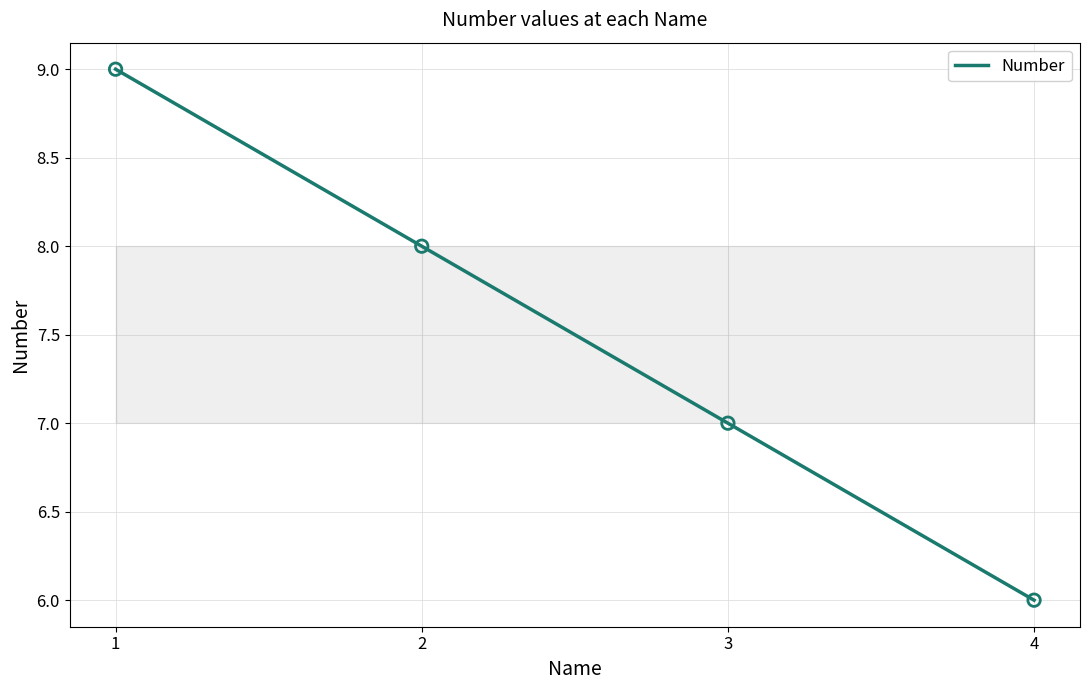

What is the ratio of the value at 4 to the value at 2?

0.8